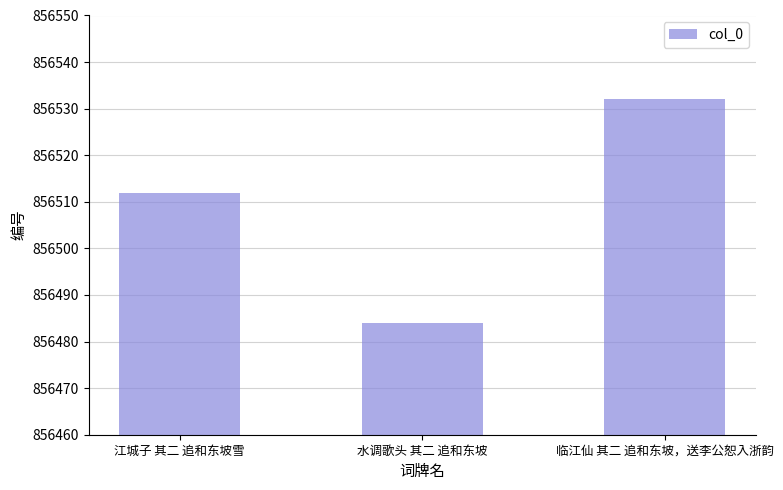

What is the difference between the values at 临江仙 其二 追和东坡，送李公恕入浙韵 and 水调歌头 其二 追和东坡?

48